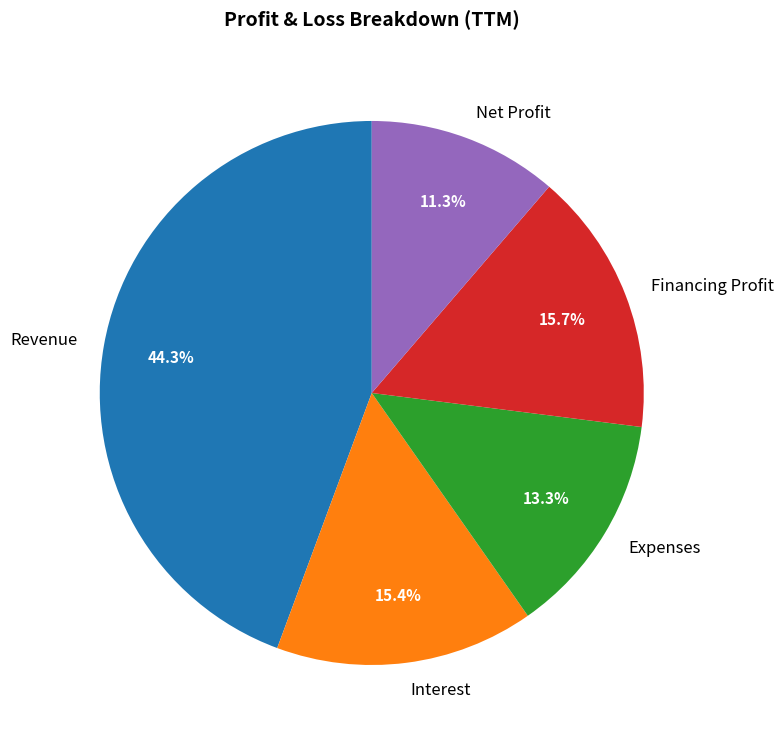

What is the smallest slice in the pie chart?

Net Profit